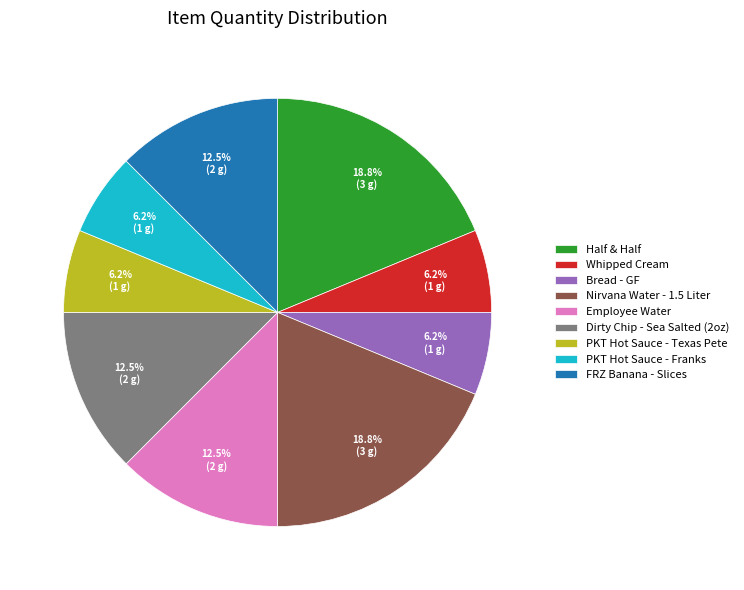

Do Bread - GF and Half & Half together represent more than half of the pie?

No